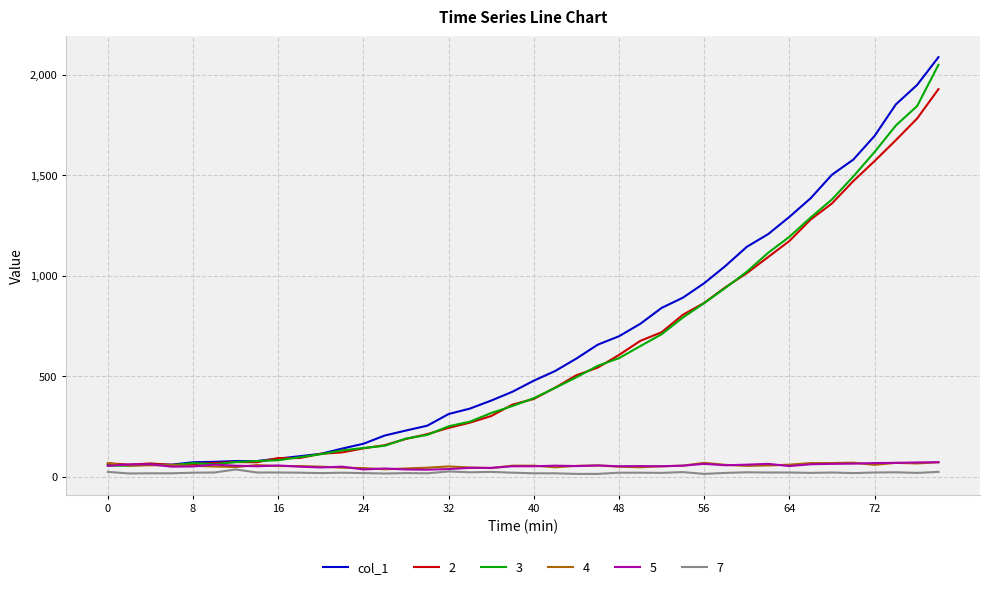

Which series has the widest spread of values?

col_1